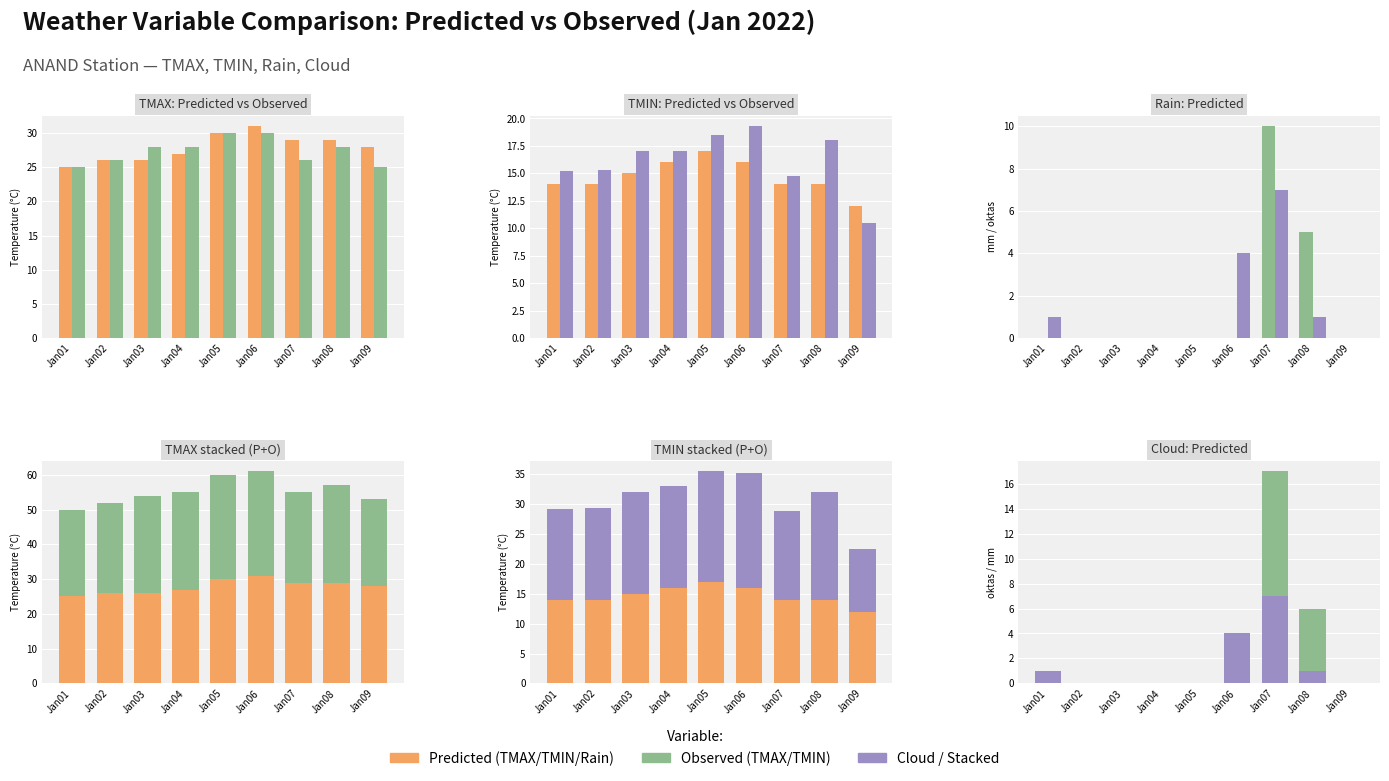

Are the bars grouped side by side (vs. stacked)?

Yes